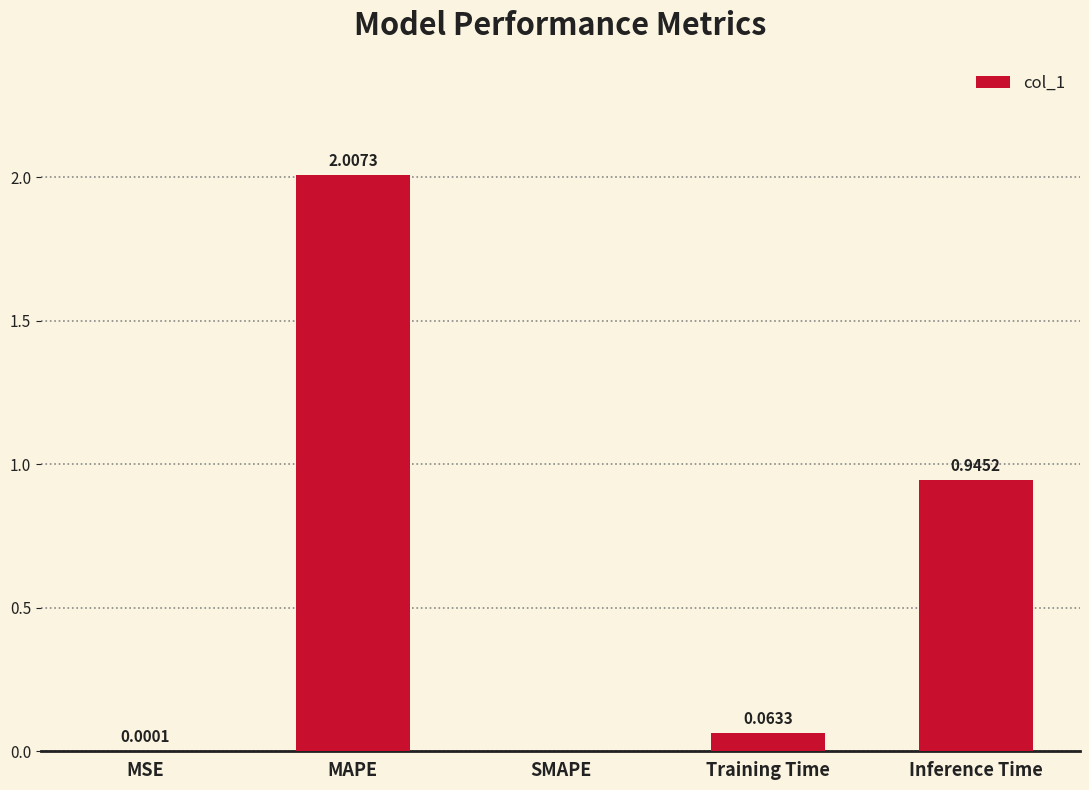

Are the bars horizontal?

No